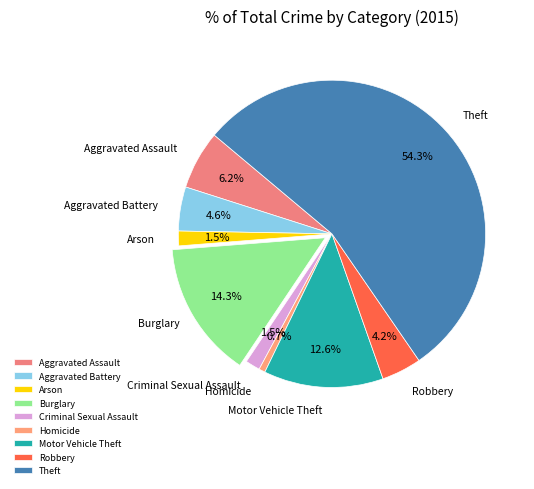

True or false: Burglary accounts for 14% of the total.

True